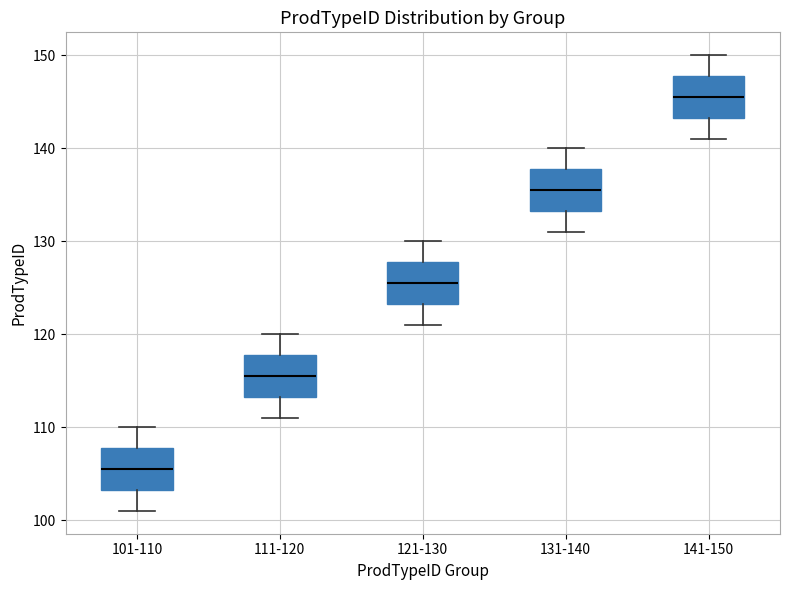

Reading left to right, transcribe this box plot: for each box, give where its median line is, the range the box spans, and where its two whiskers end, as read against the y-axis. The values are not printed on the chart, so give them approximately, as read against the axis.

101-110: median 106, box 103 to 108, whiskers 101 to 110
111-120: median 116, box 113 to 118, whiskers 111 to 120
121-130: median 126, box 123 to 128, whiskers 121 to 130
131-140: median 136, box 133 to 138, whiskers 131 to 140
141-150: median 146, box 143 to 148, whiskers 141 to 150